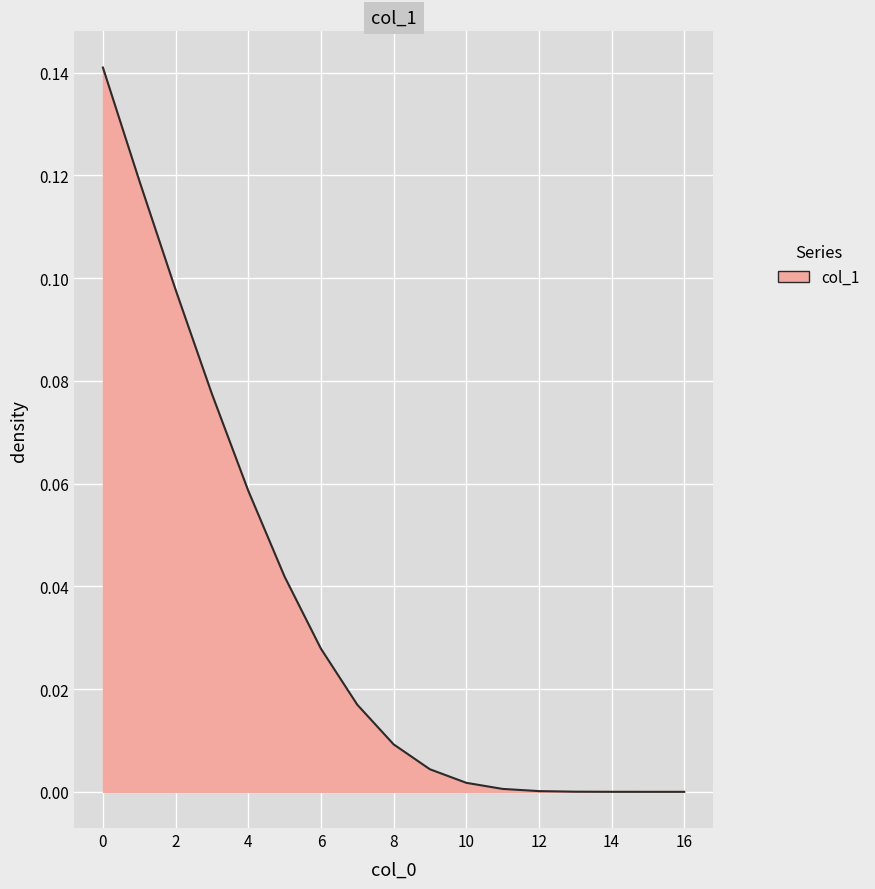

Does the chart have visible grid lines?

Yes